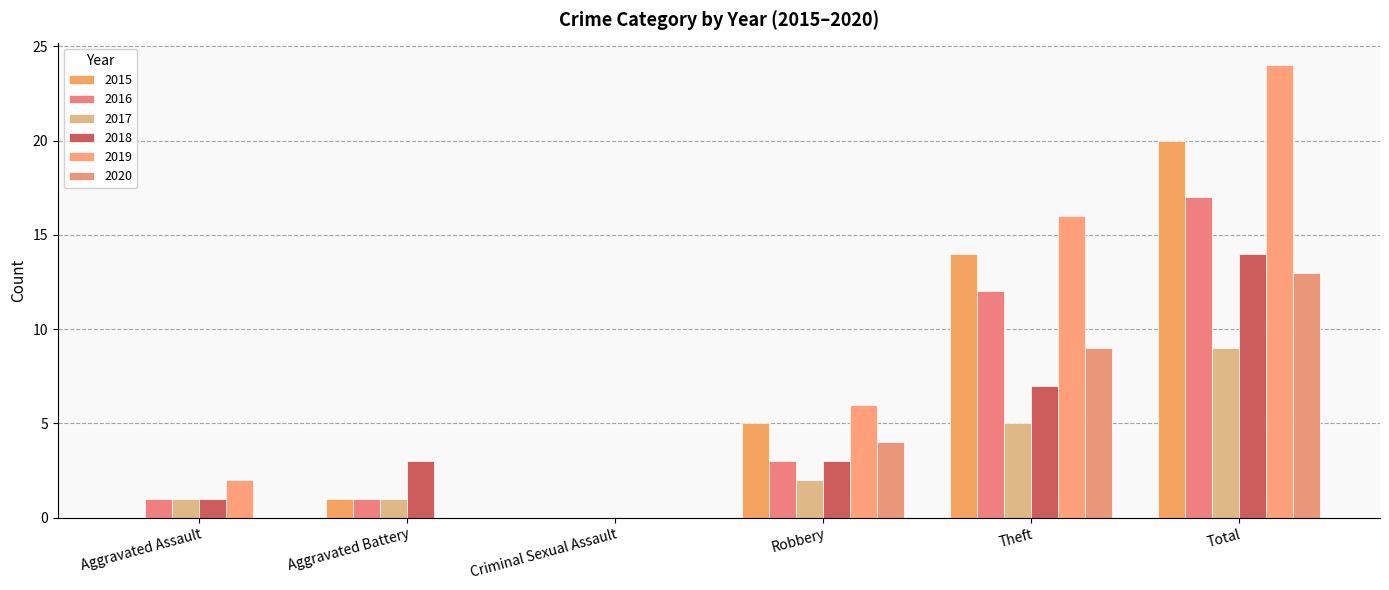

How many positive values does the 2018 series have?

5